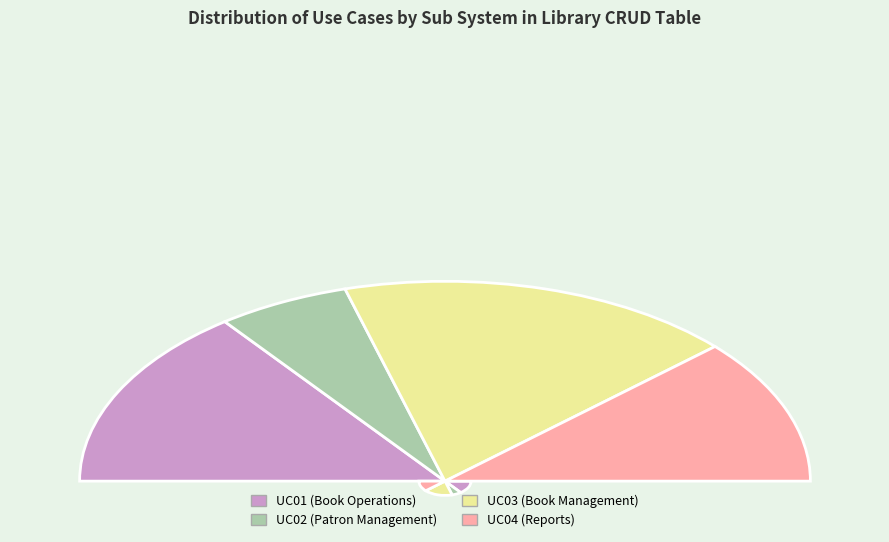

Which has a higher value, UC03 or UC01?

UC03